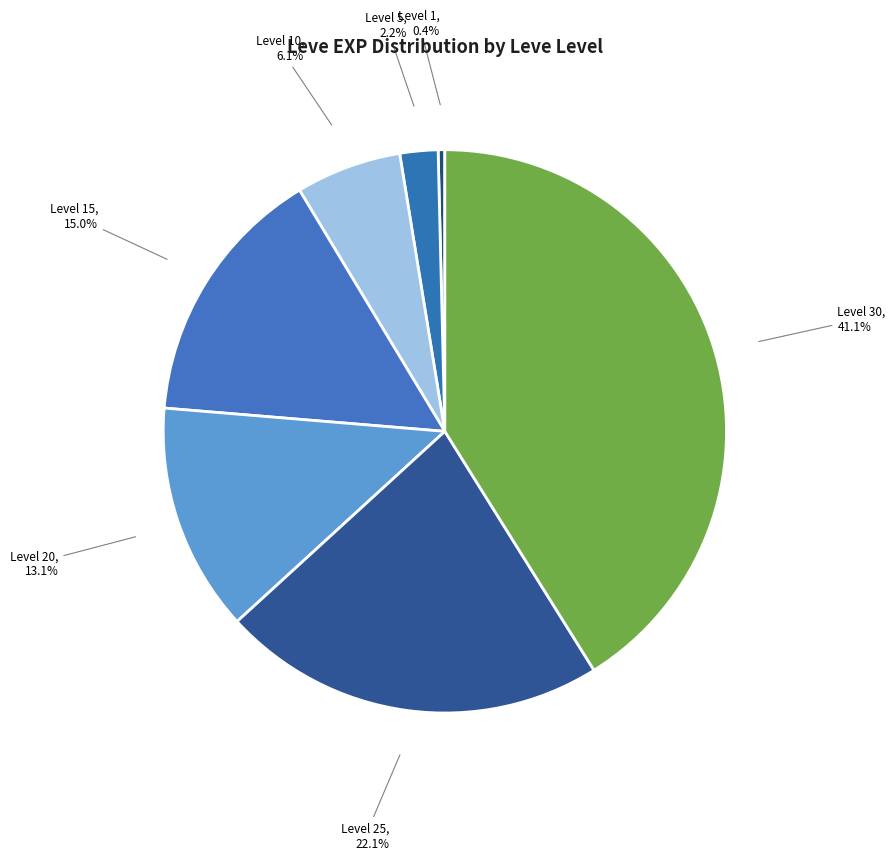

Count the number of slices in the pie.

7